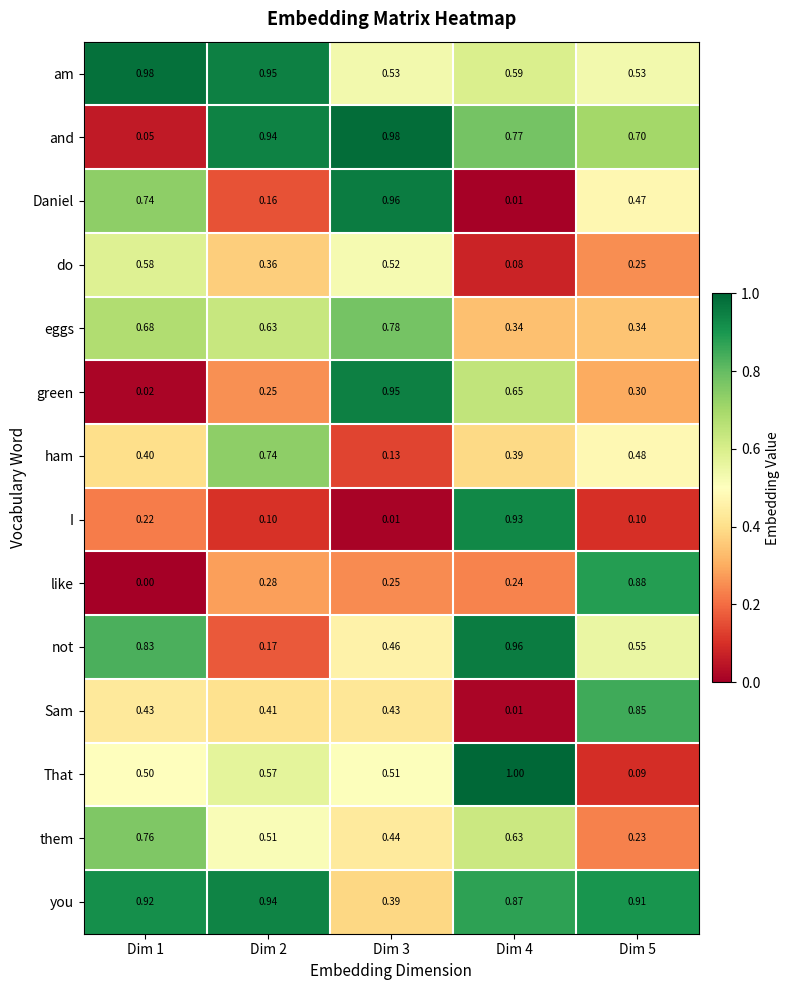

Is the value of like at Dim 5 greater than the value of That at Dim 2?

Yes